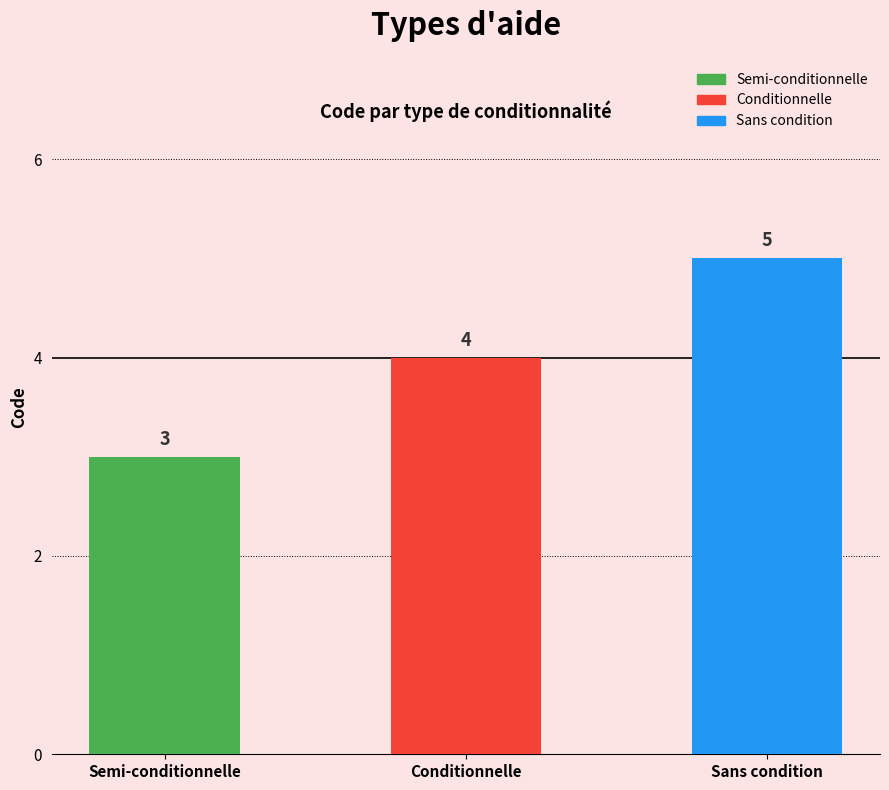

Rank the categories by value from highest to lowest.

Sans condition, Conditionnelle, Semi-conditionnelle